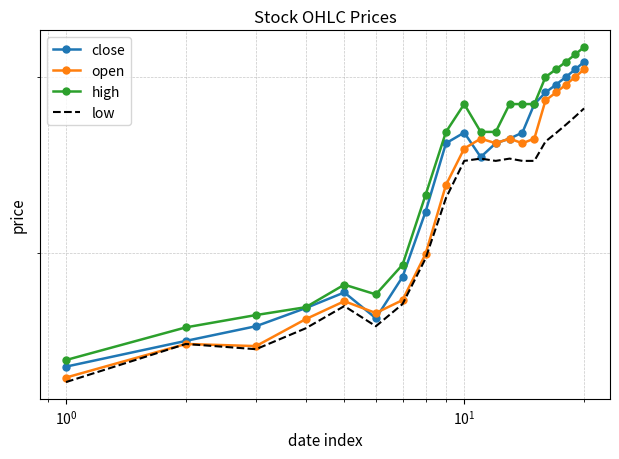

What are all the series names shown in the legend?

close, open, high, low